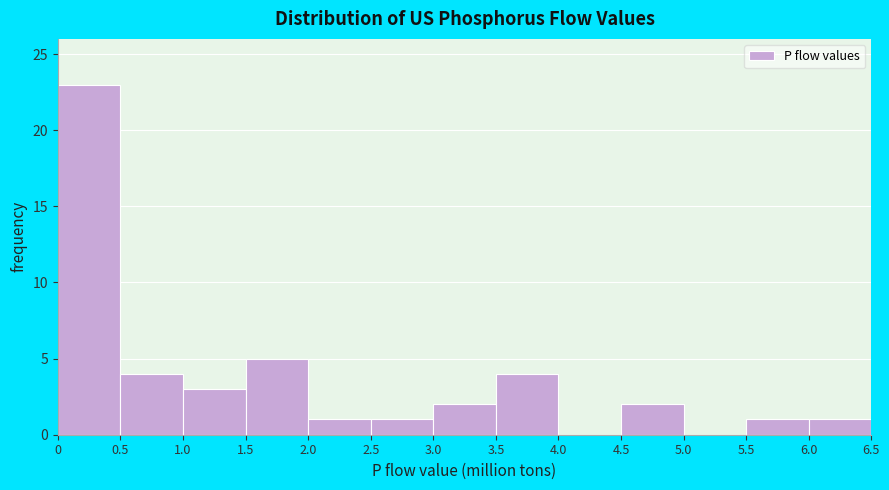

Reading left to right, list every bar in this chart as the range it spans on the x-axis followed by its height. The values are not printed on the chart, so give them approximately, as read against the axis.

0 to 0.5: 23
0.5 to 1.0: 4
1.0 to 1.5: 3
1.5 to 2.0: 5
2.0 to 2.5: 1
2.5 to 3.0: 1
3.0 to 3.5: 2
3.5 to 4.0: 4
4.0 to 4.5: 0
4.5 to 5.0: 2
5.0 to 5.5: 0
5.5 to 6.0: 1
6.0 to 6.5: 1